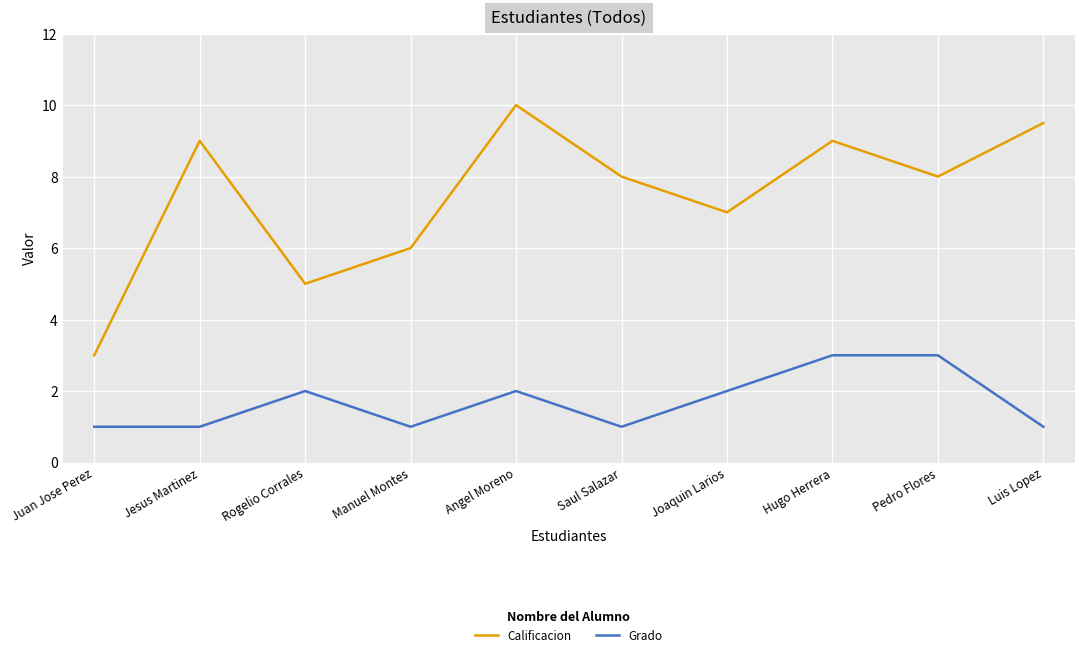

What value does the Grado series have at Joaquin Larios?

2.0